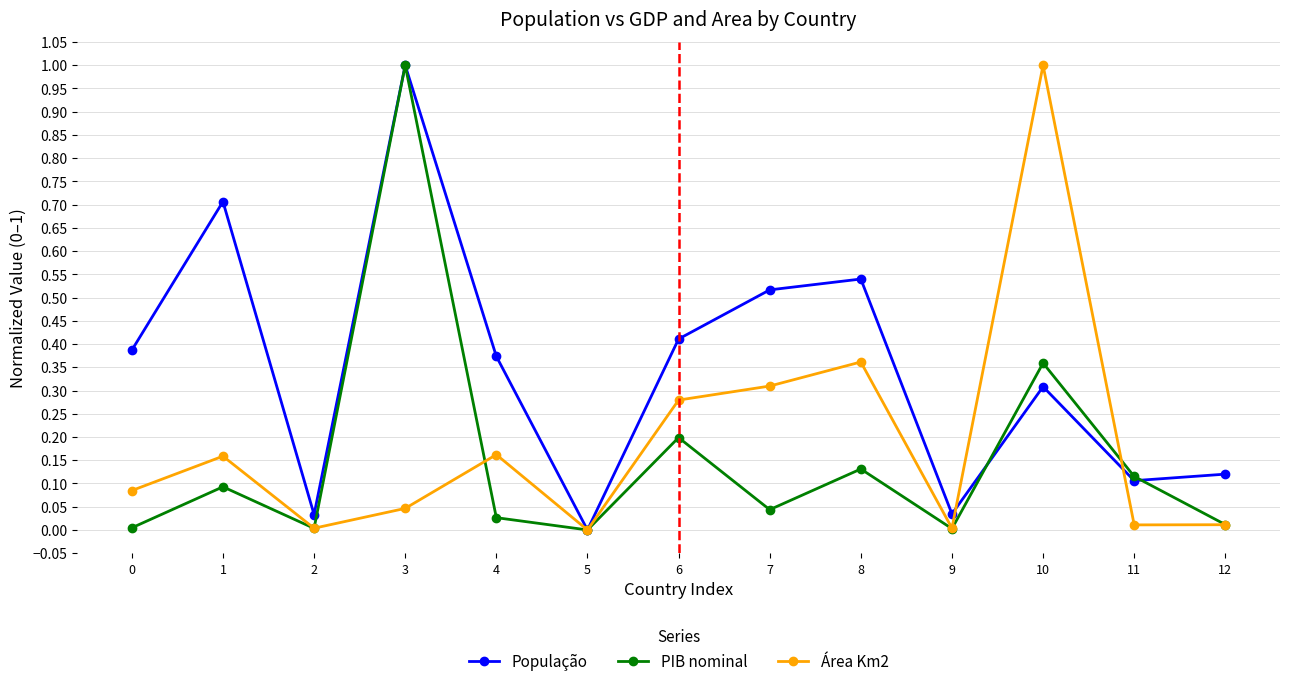

List the series in order of their overall mean, lowest first.

PIB nominal, Área Km2, População